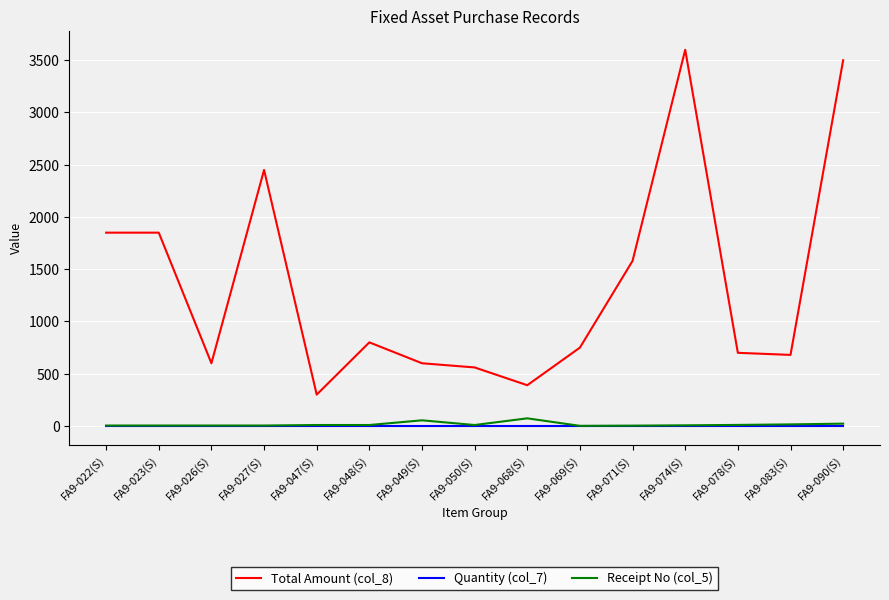

True or false: Receipt No (col_5) has more than 0 interior local peaks.

True